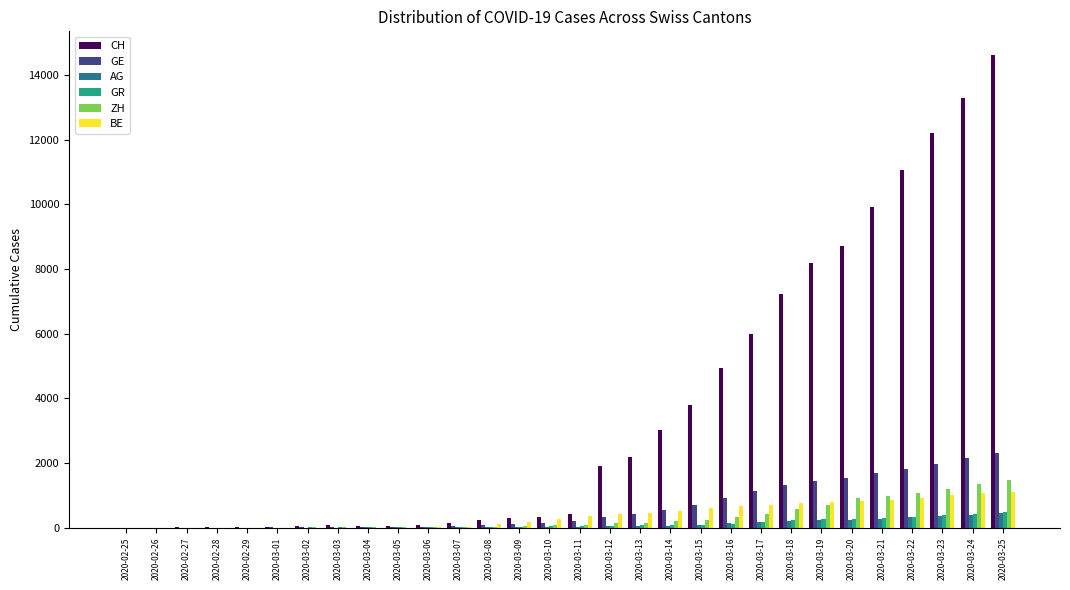

What are all the series names shown in the legend?

CH, GE, AG, GR, ZH, BE